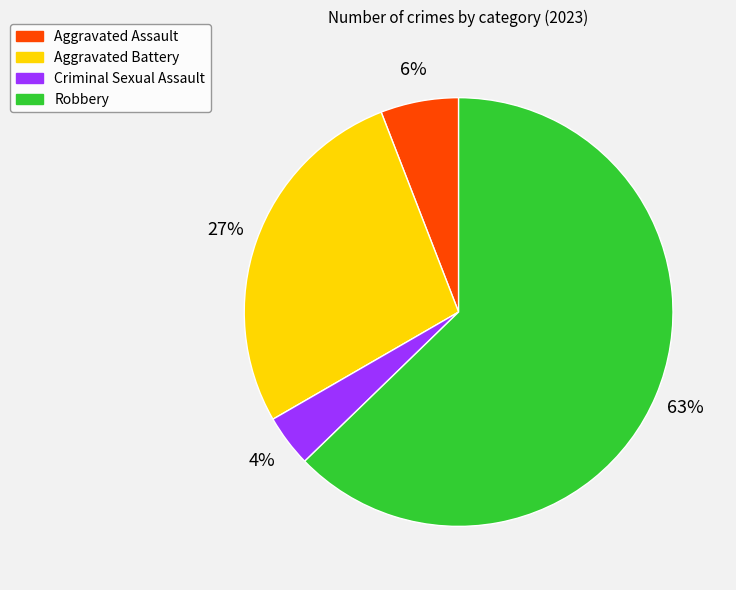

Which has a higher value, Robbery or Aggravated Battery?

Robbery